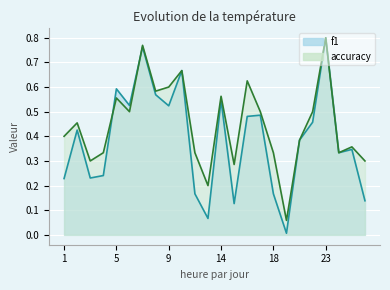

At which category does the chart reach its minimum across all series?

19